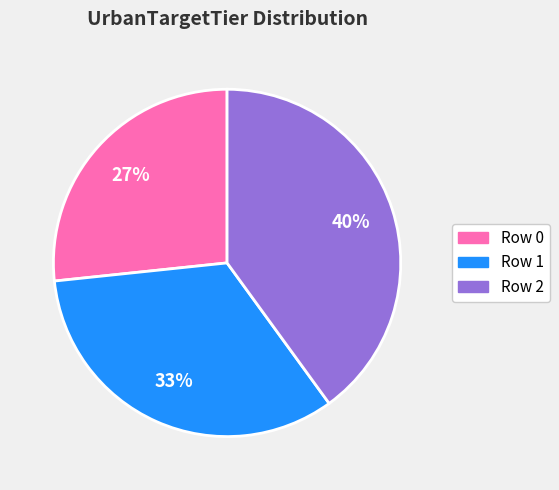

To the nearest percent, what is the average slice percentage?

33%